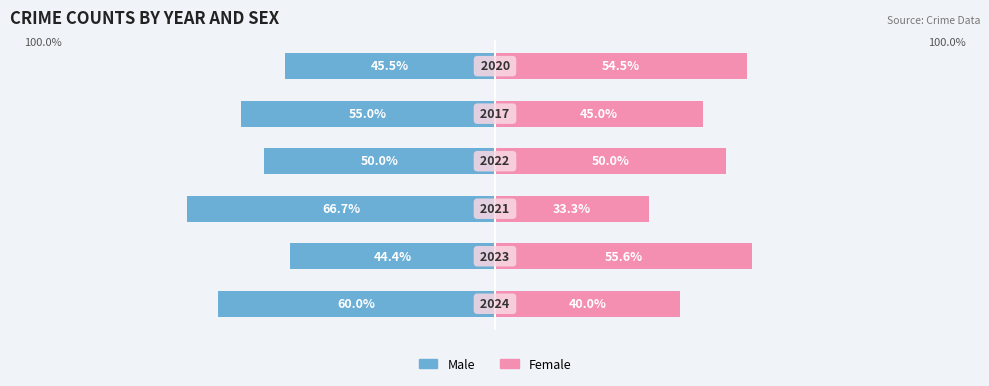

Reading left to right, list all the values displayed in this chart.

Male: 0=-60.0	1=-44.4	2=-66.7	3=-50.0	4=-55.0	5=-45.5
Female: 0=40.0	1=55.6	2=33.3	3=50.0	4=45.0	5=54.5